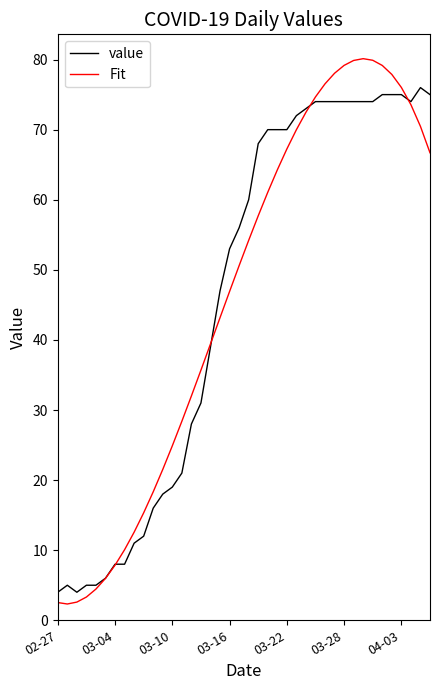

What is the greatest value displayed?

80.1